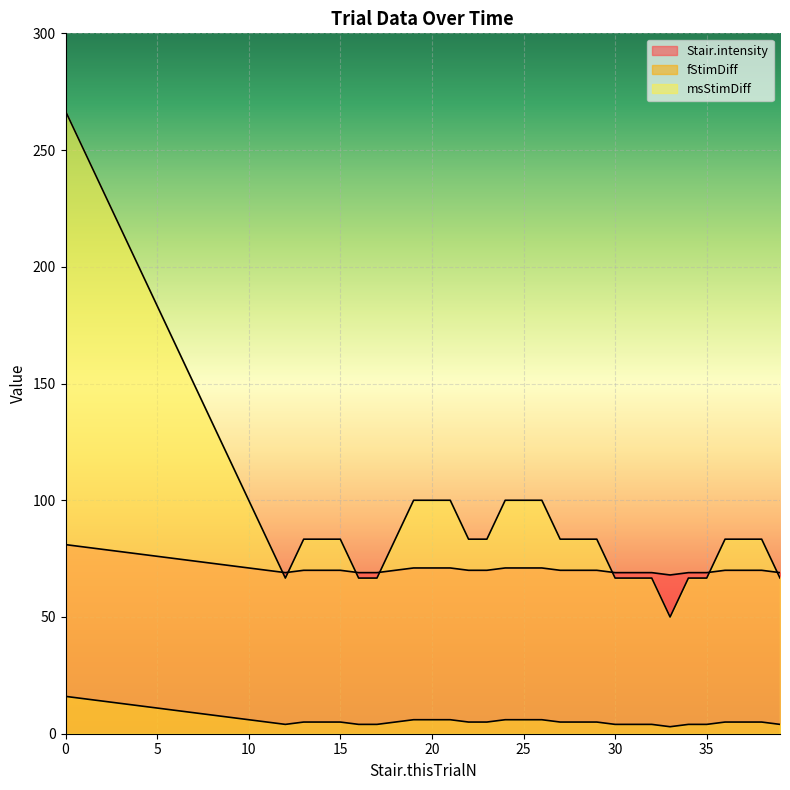

Between 27 and 23, which is larger?

27